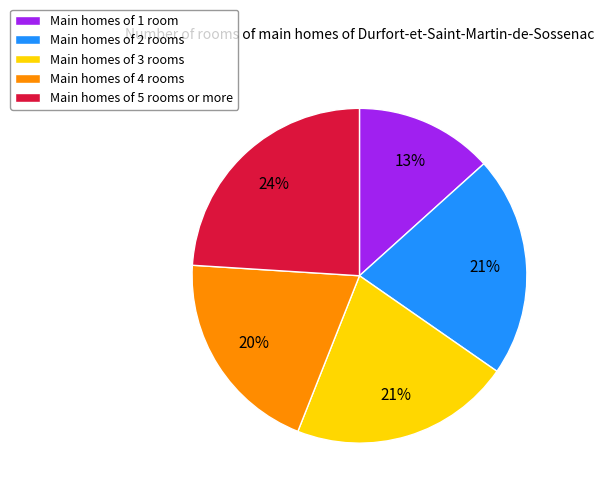

Is there a majority slice in this chart?

No